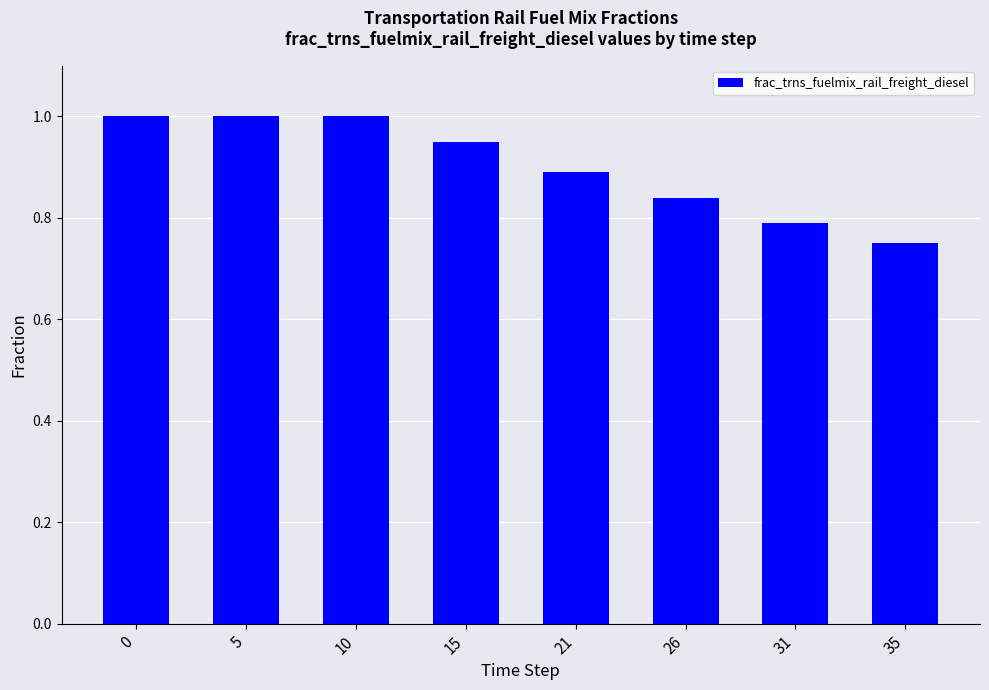

What is the value of the 3rd bar from the left?

1.0